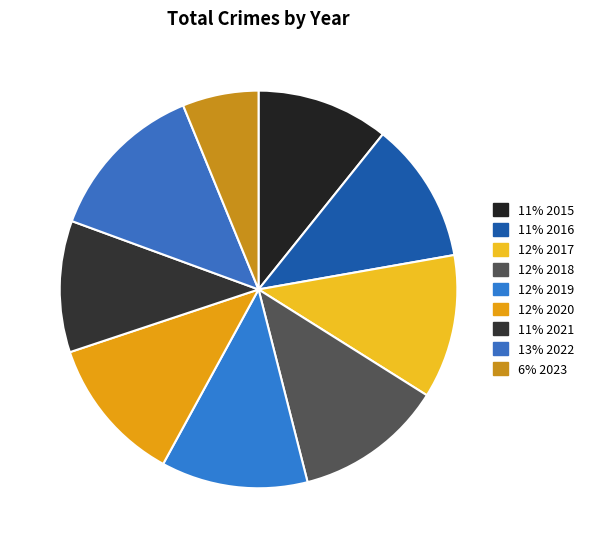

Does any single category account for the majority?

No